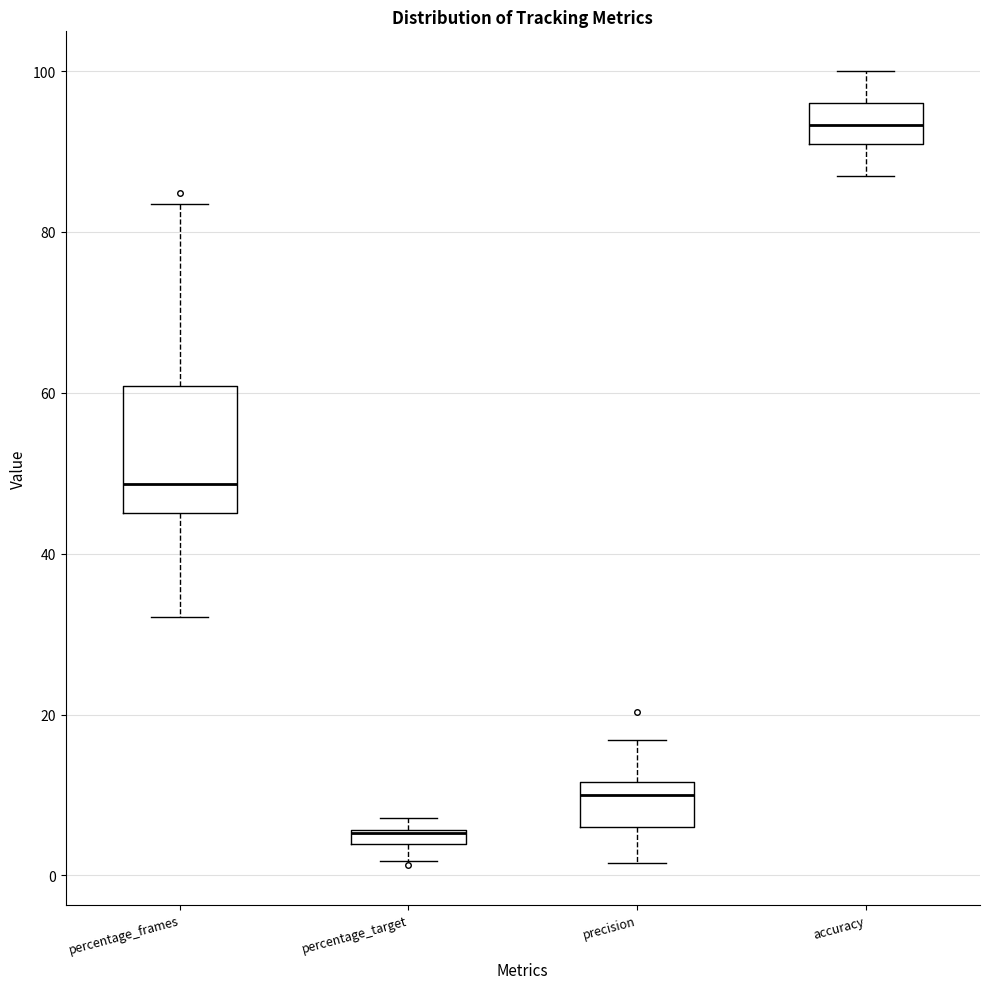

Where is the upper edge of the box for percentage_target on the y-axis? The values are not printed on the chart, so give them approximately, as read against the axis.

6